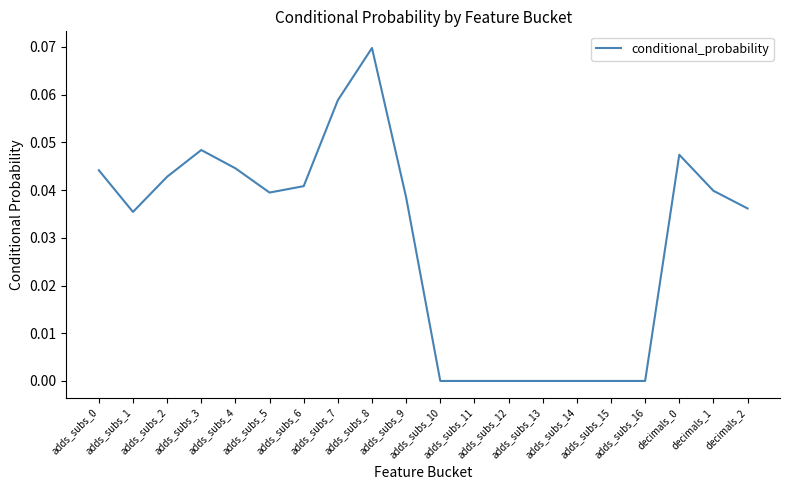

Where is the first local maximum?

adds_subs_3